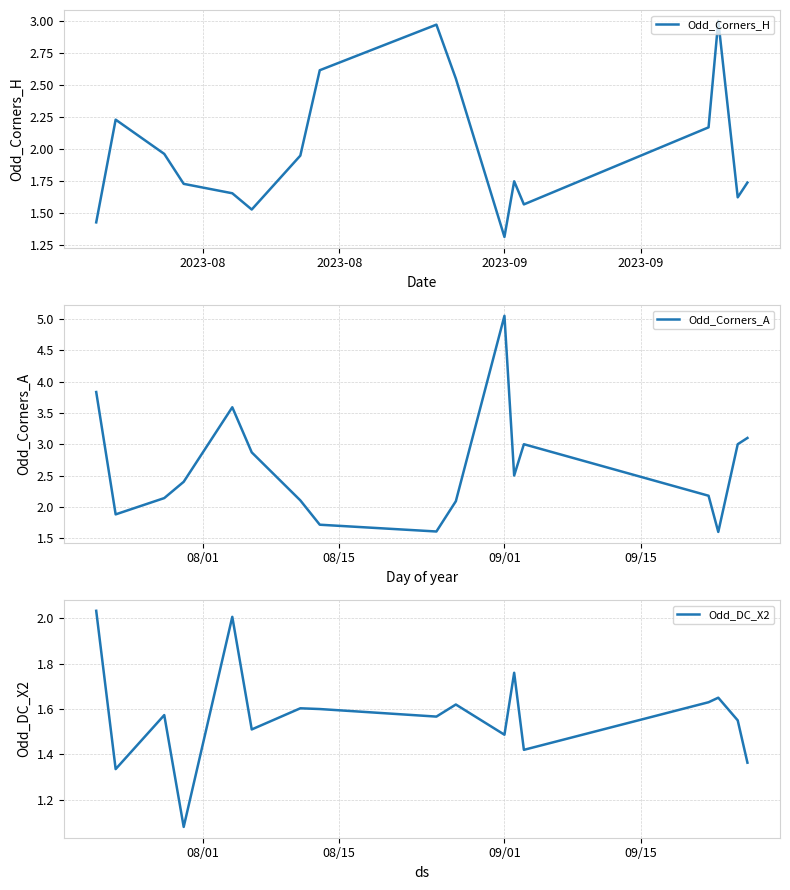

What is the maximum value shown in the chart?

5.0